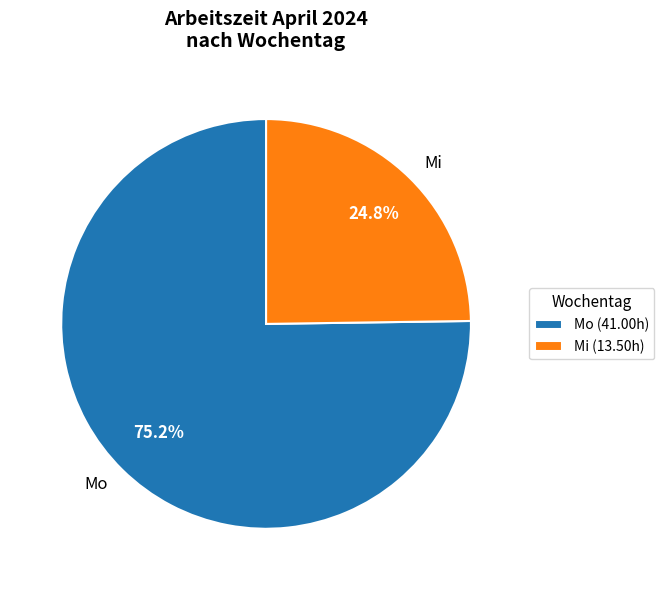

Is the sum of Mo and Mi greater than half?

Yes